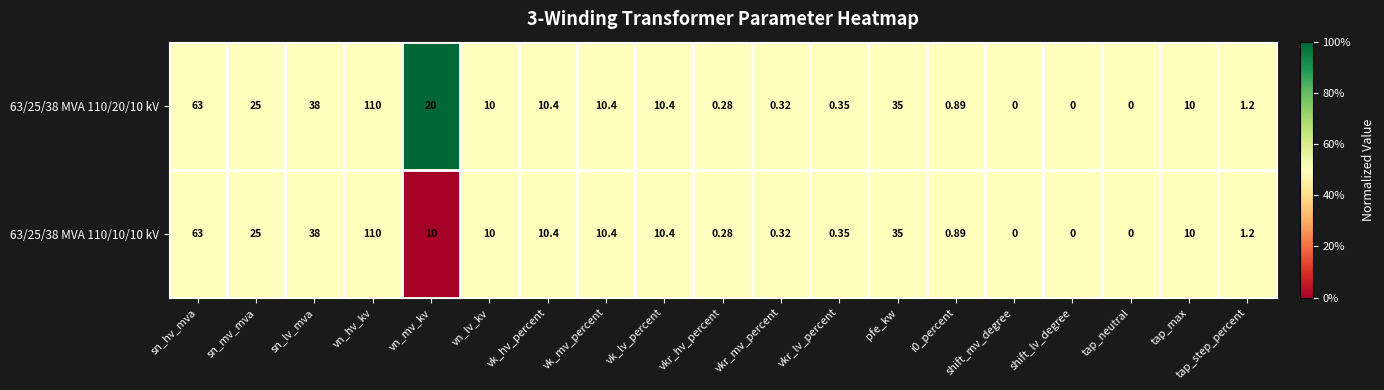

Where is 63/25/38 MVA 110/10/10 kV nearest to the value 55?

sn_hv_mva